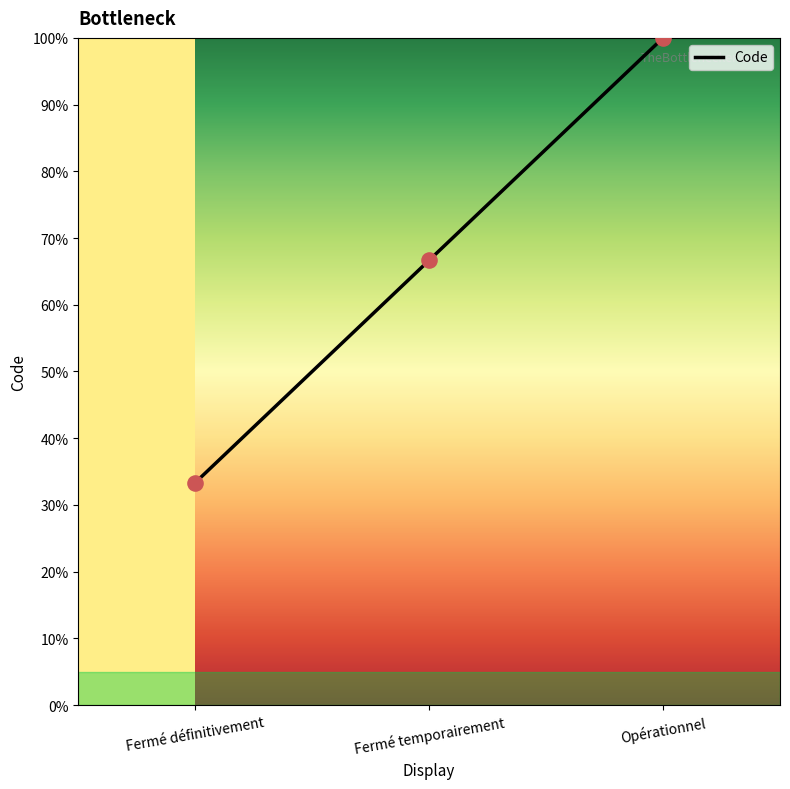

What is the ratio of the value at Fermé définitivement to the value at Fermé temporairement?

0.5